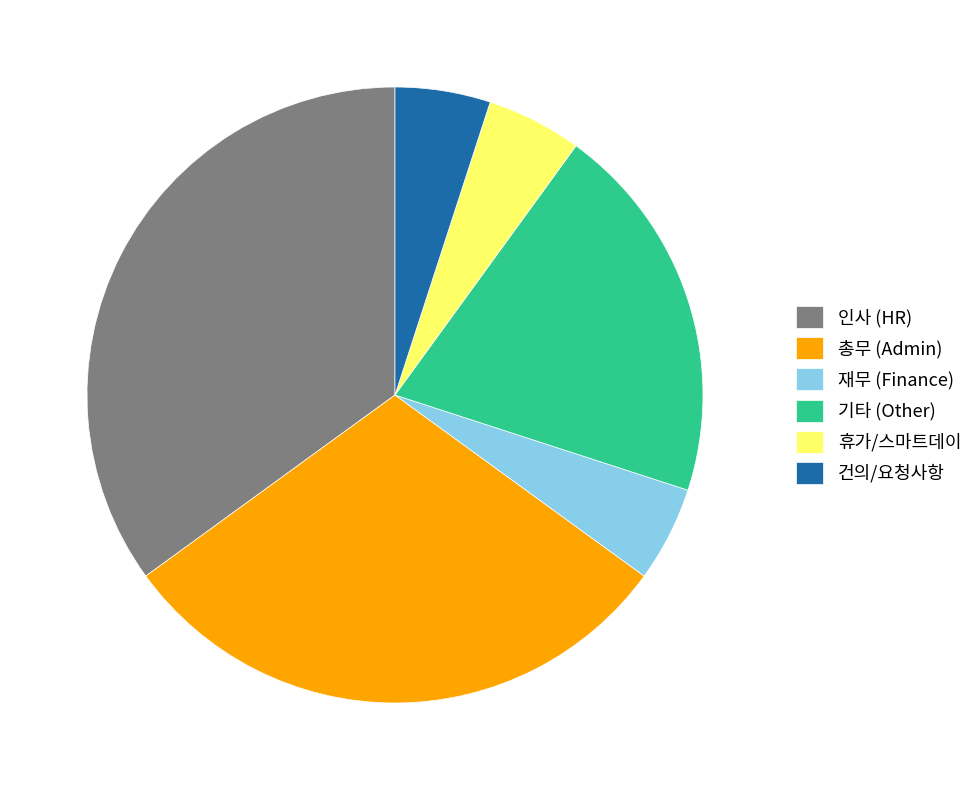

Which has a higher value, 인사 or 재무?

인사